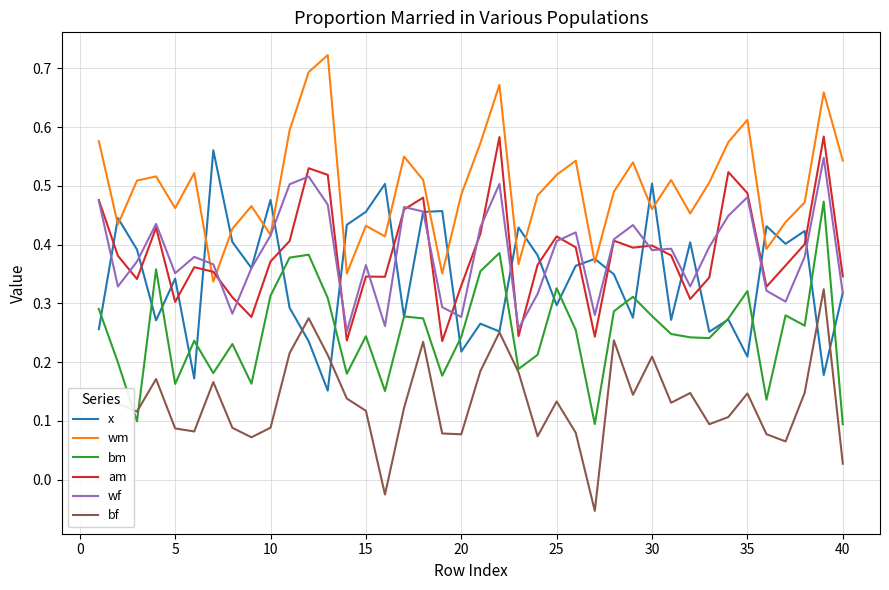

True or false: x and am intersect in this chart.

True